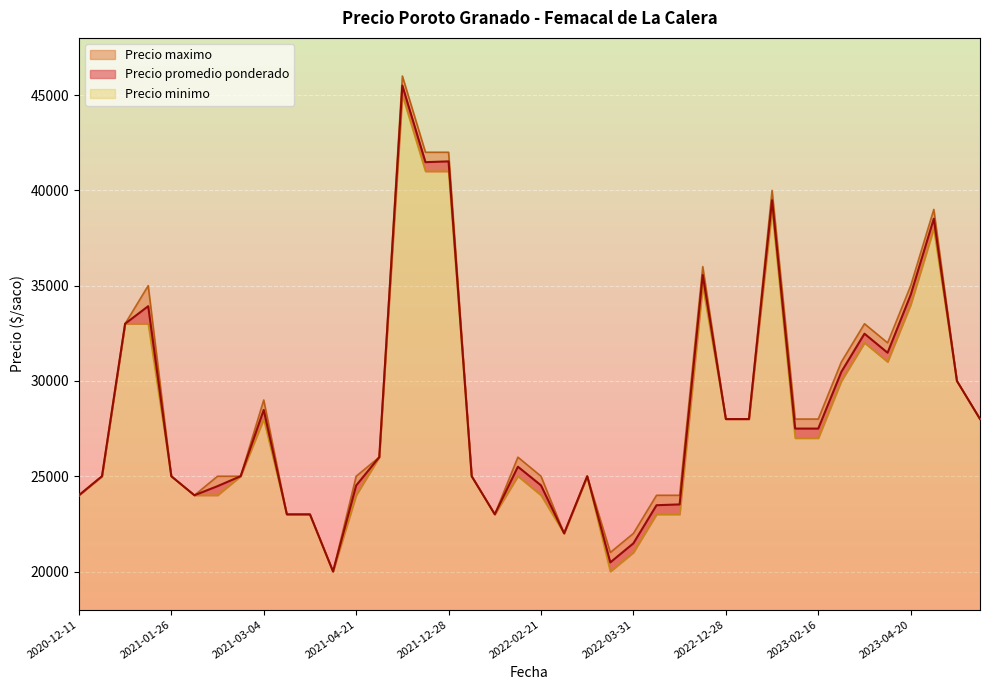

Which series changed the most between 2022-12-28 and 2022-05-24?

Precio minimo